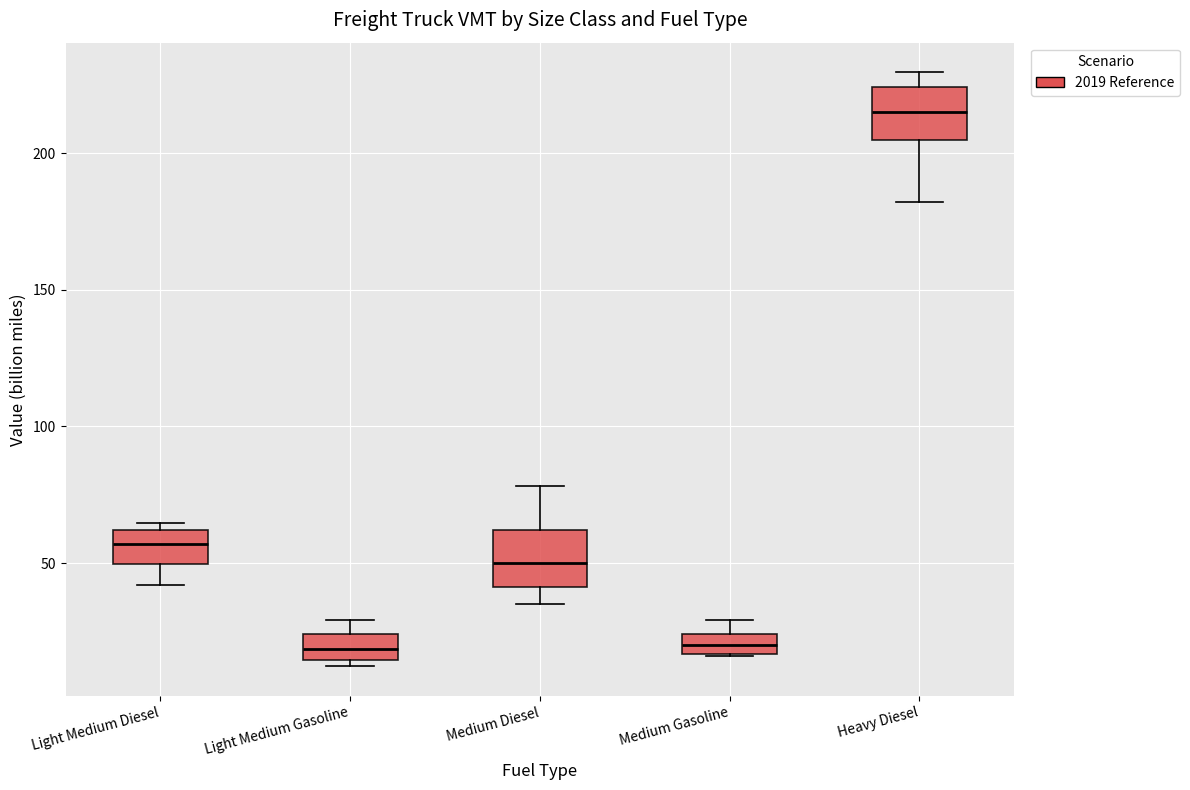

Where is the lower edge of the box for Medium Gasoline on the y-axis? The values are not printed on the chart, so give them approximately, as read against the axis.

15